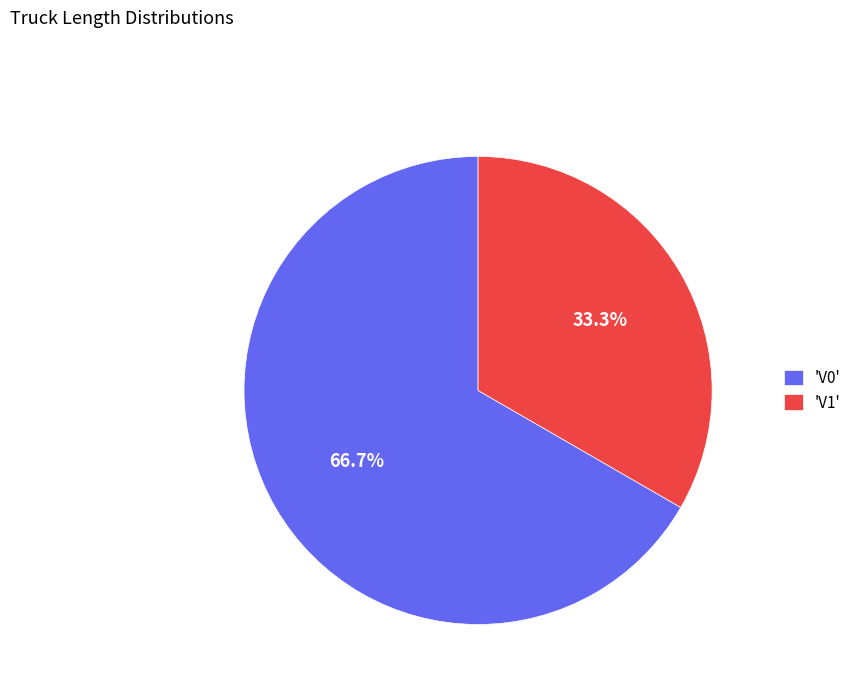

Rank the categories by value from lowest to highest.

'V1', 'V0'